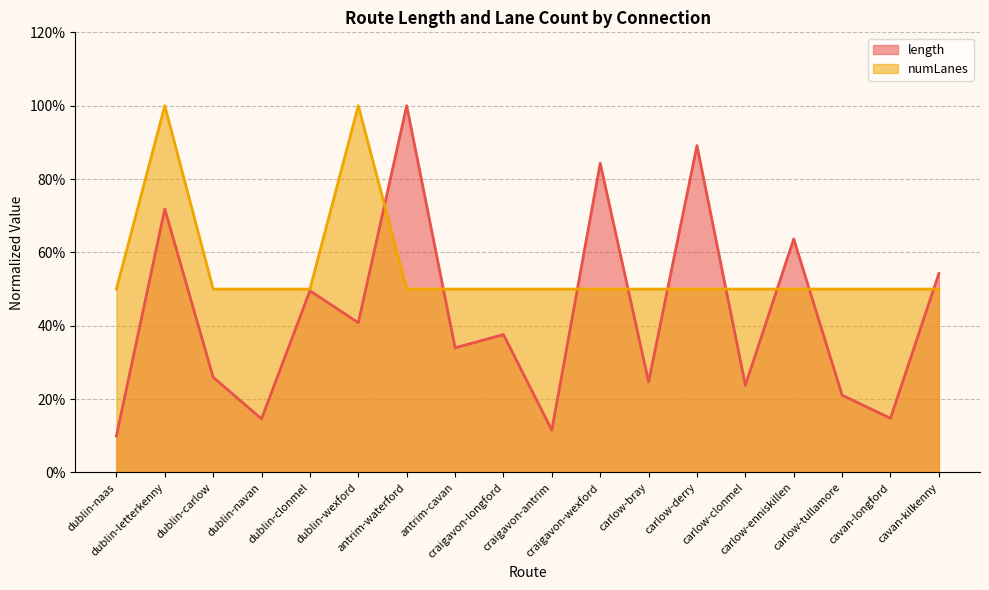

How many interior local peaks does the numLanes series have?

2